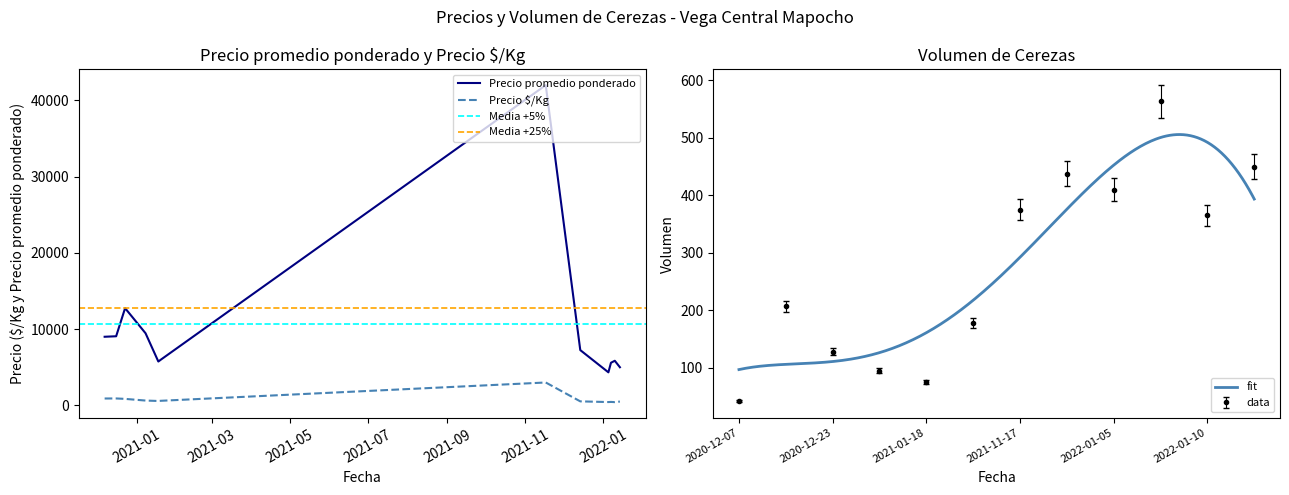

True or false: Precio $/Kg and Precio promedio ponderado intersect in this chart.

False